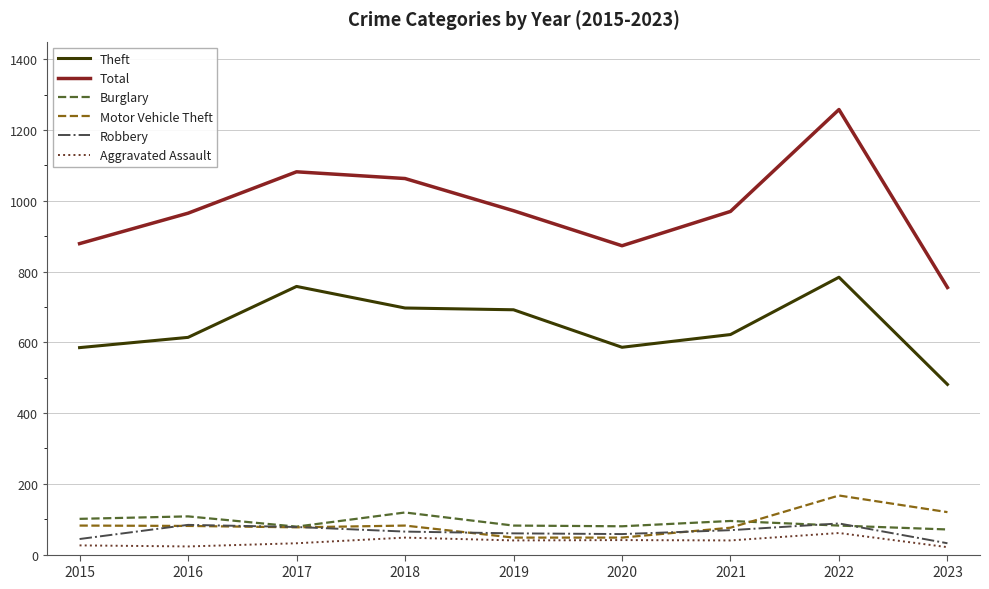

Which series has the largest total across all categories?

Total